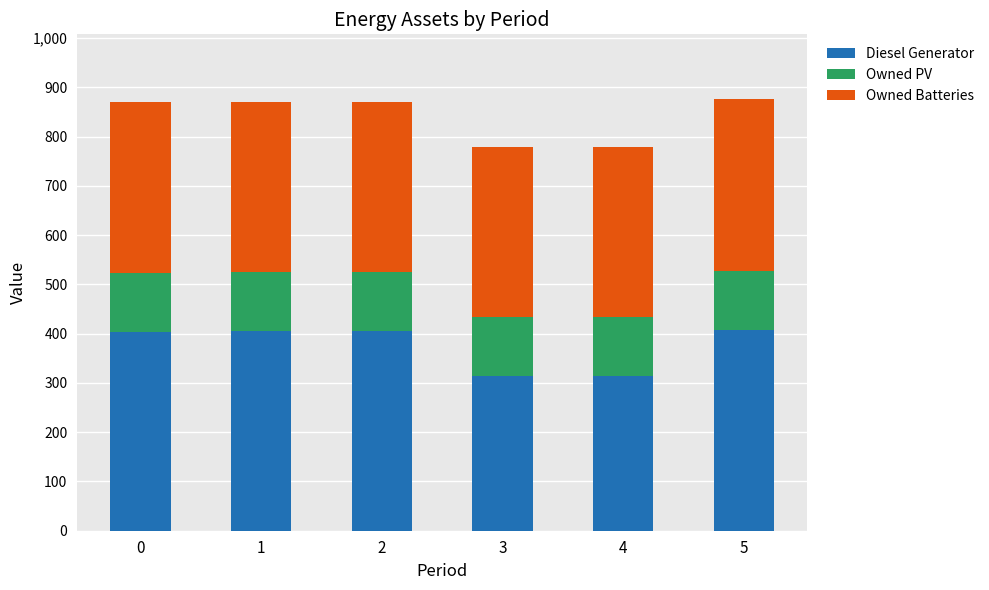

What is the maximum value for Diesel Generator?

408